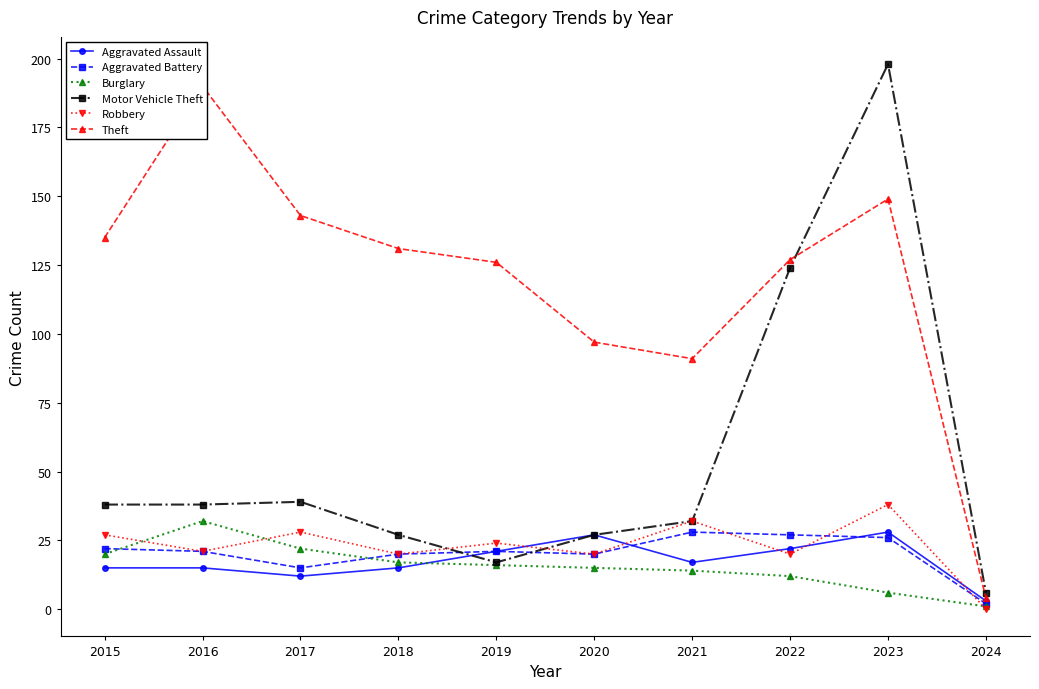

What is the sum of all Motor Vehicle Theft values?

546